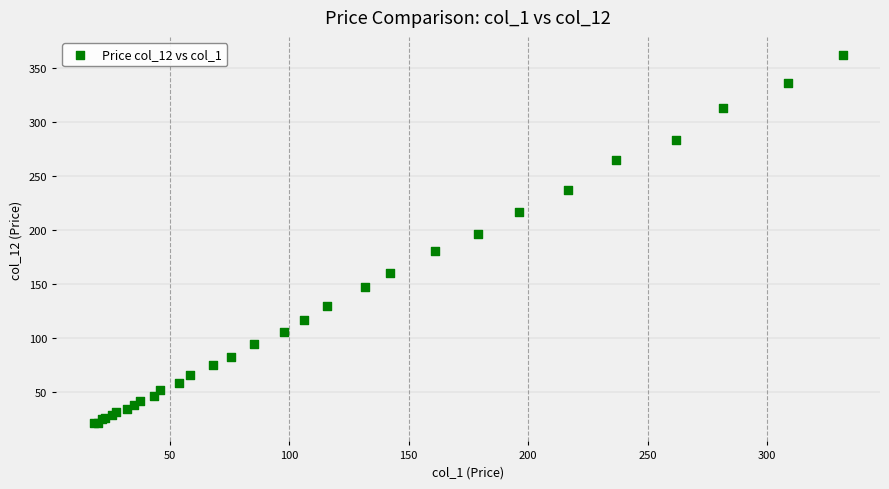

What Y value in the scatter plot is closest to 191?

196.2